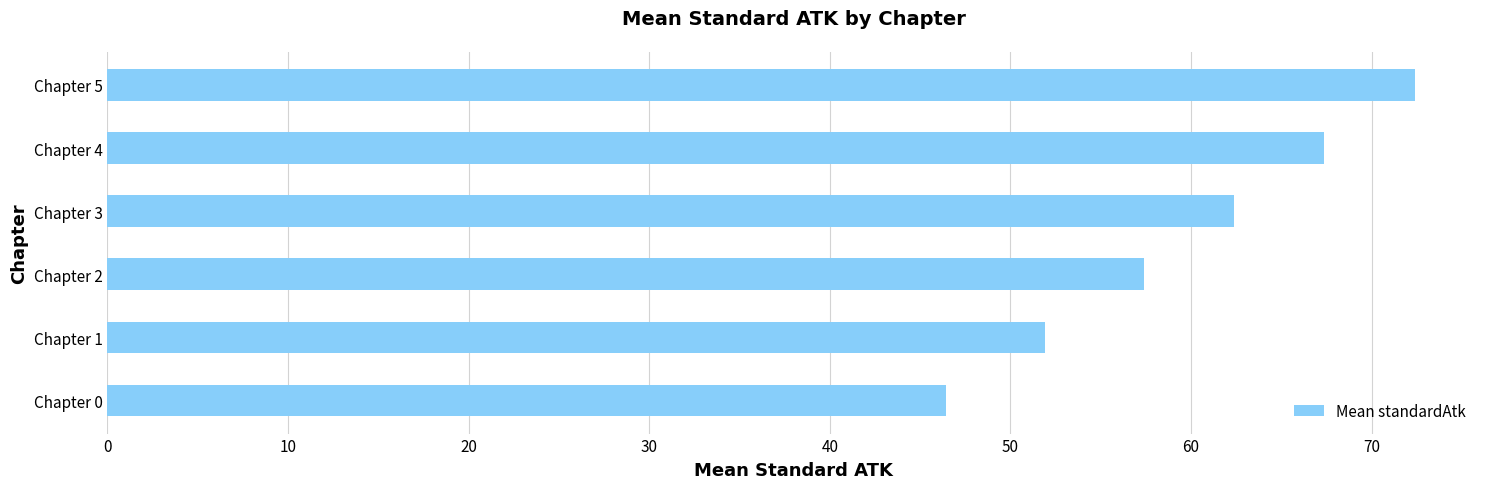

Reading top to bottom, list all the values displayed in this chart.

Chapter 5=72.4	Chapter 4=67.4	Chapter 3=62.4	Chapter 2=57.4	Chapter 1=51.9	Chapter 0=46.4